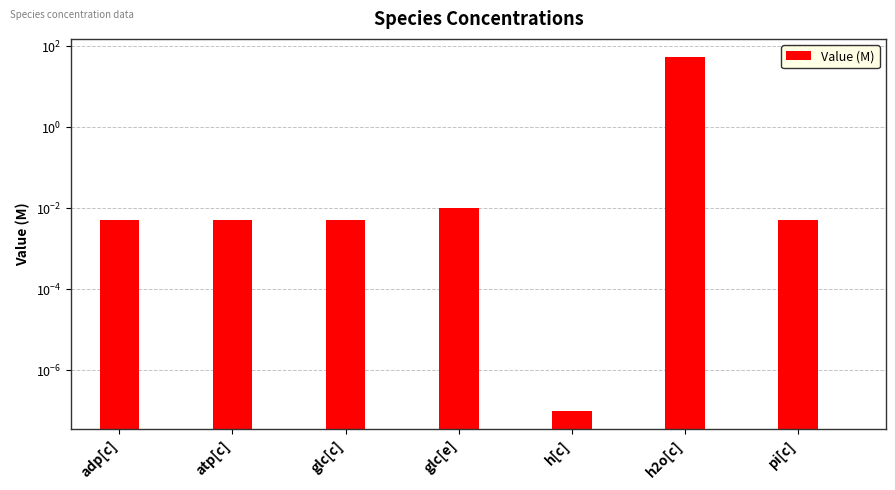

At which category does the chart reach its peak across all series?

h2o[c]